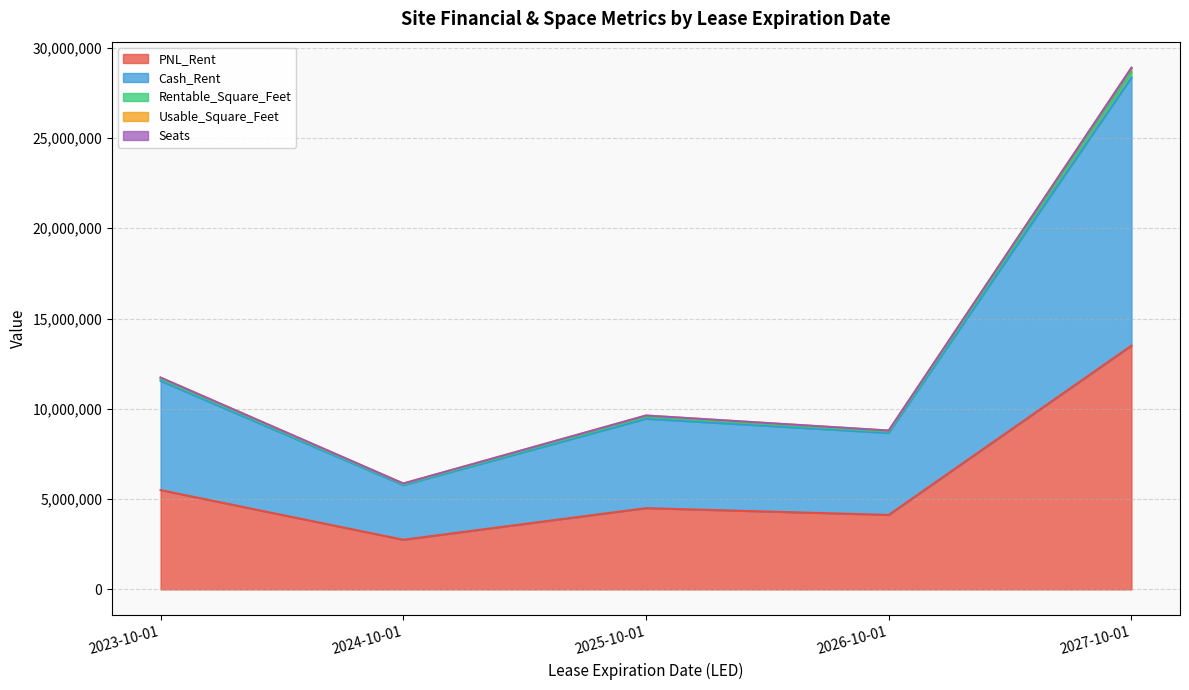

What is the total value across all series at 2026-10-01?

8797875